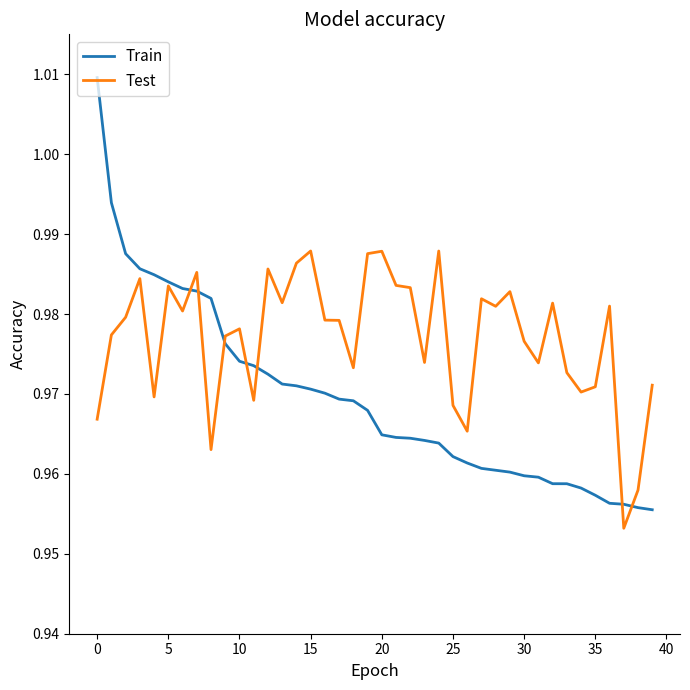

Which series has the largest total across all categories?

Test